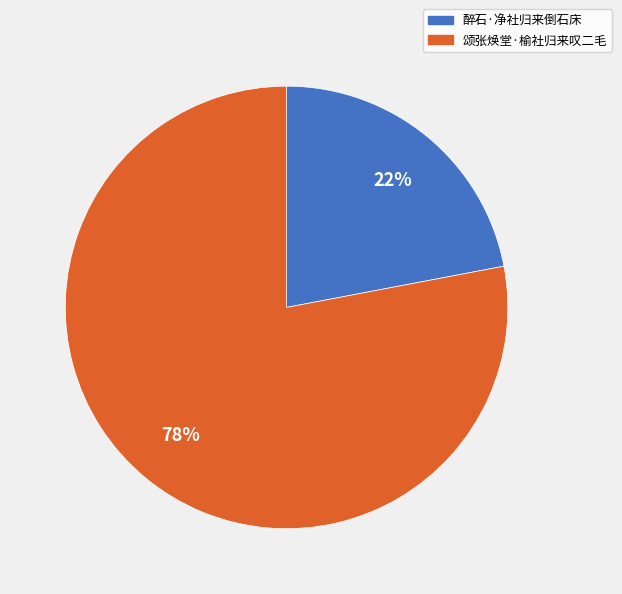

Is the sum of 醉石·净社归来倒石床 and 颂张焕堂·榆社归来叹二毛 greater than half?

Yes